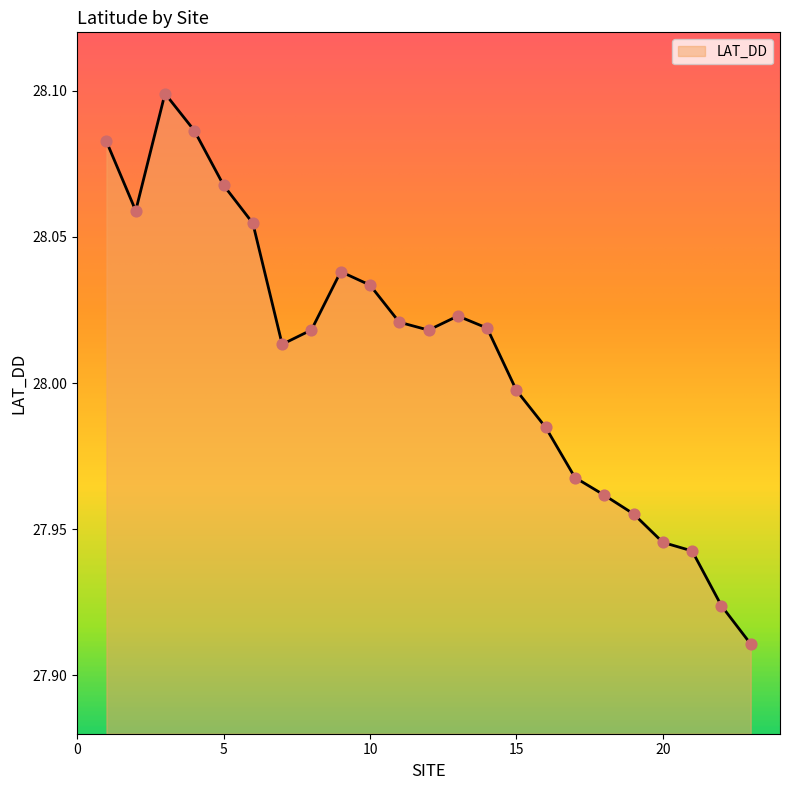

Does the chart have visible grid lines?

No